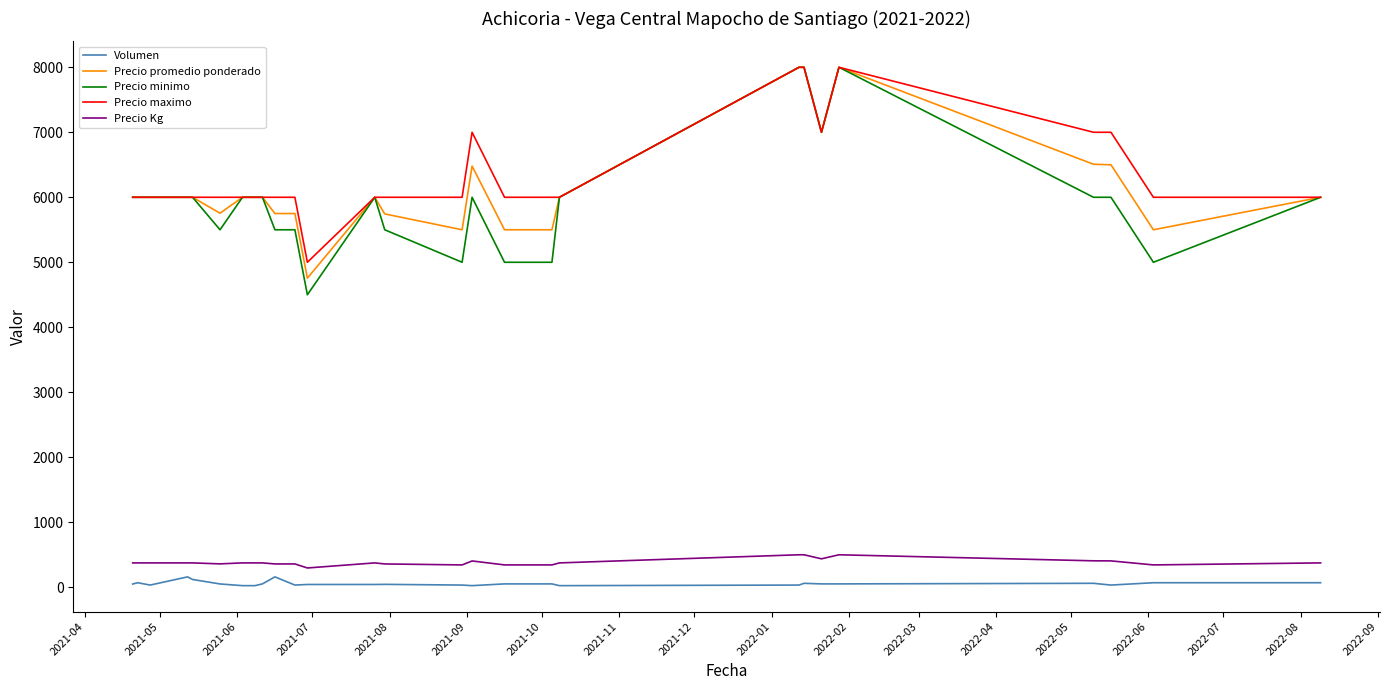

Which series has the widest spread of values?

Precio minimo